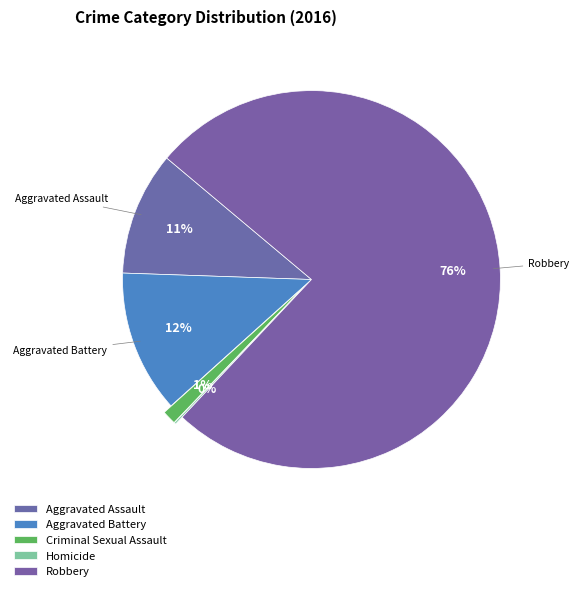

How many slices are in this pie chart?

5